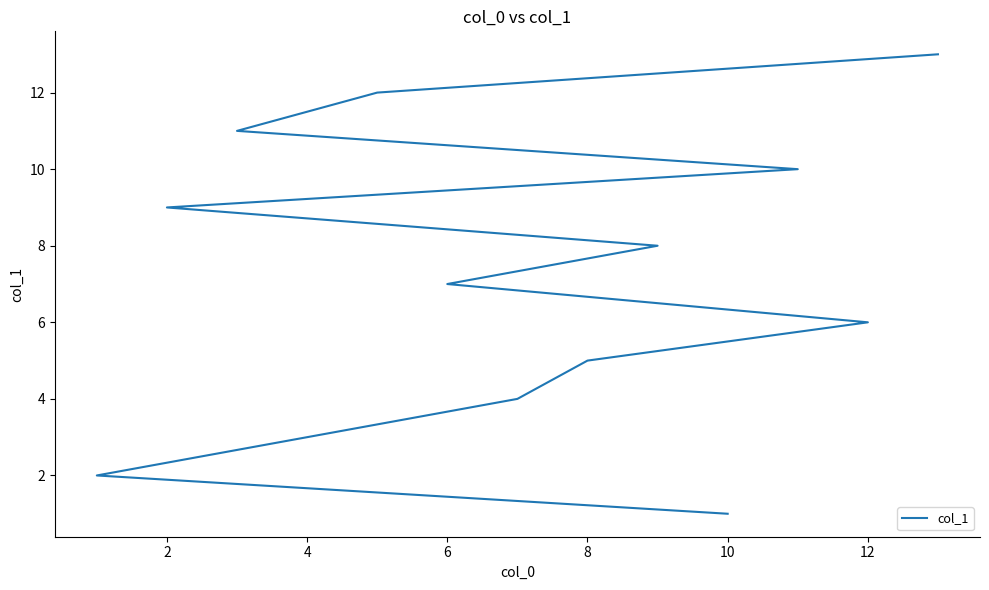

What is the average value?

7